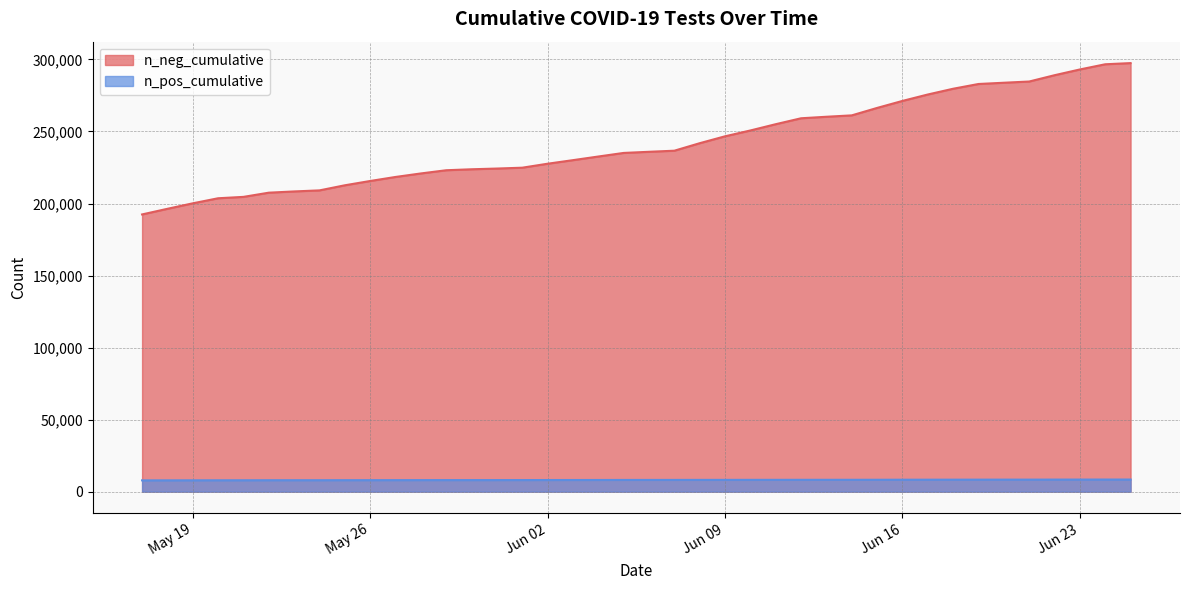

Which label corresponds to the largest value in the chart?

2020-05-17